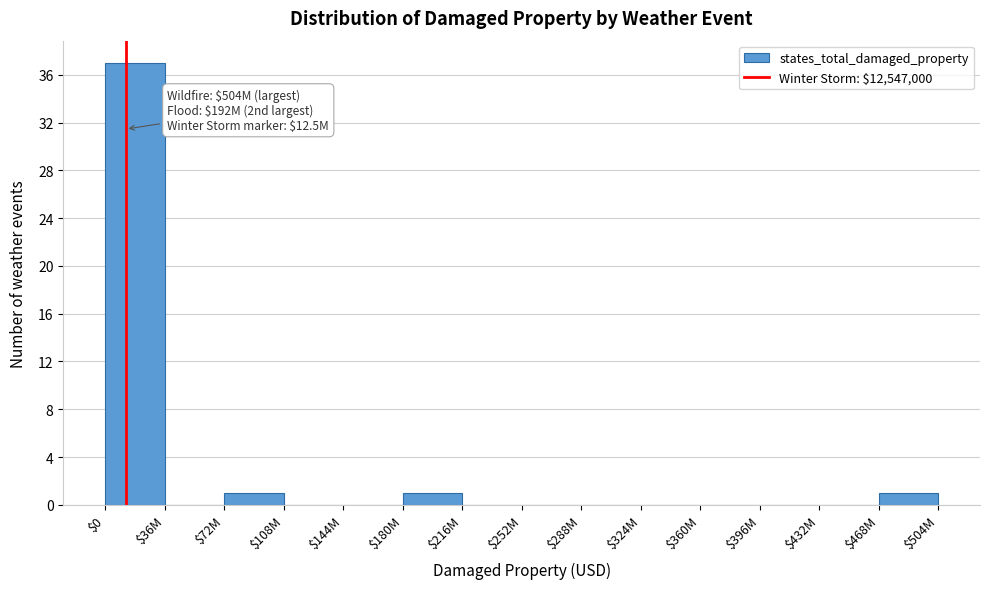

What is the maximum value shown in the chart?

37